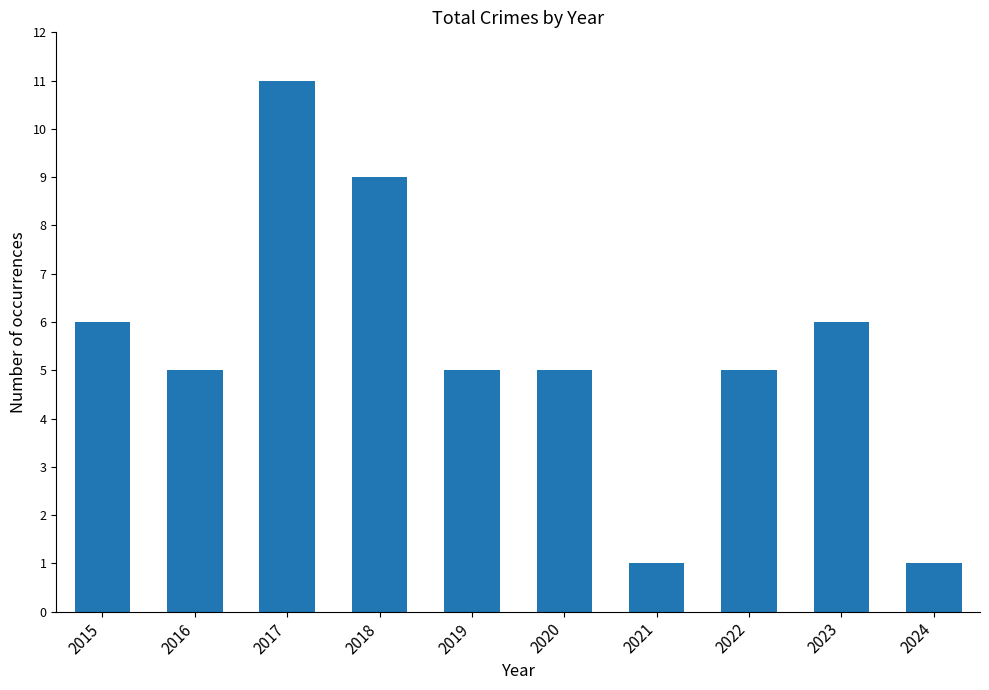

Reading left to right, extract all data points from this chart.

6	5	11	9	5	5	1	5	6	1